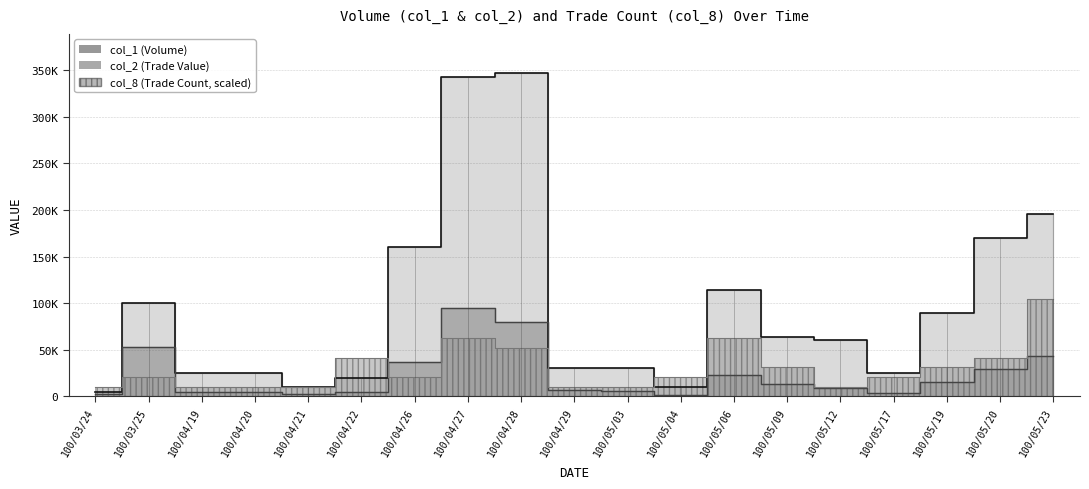

At 100/03/25, list the series in order from largest to smallest.

col_1, col_2, col_8